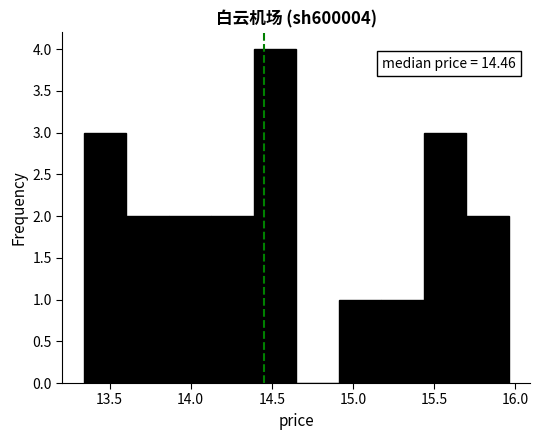

Which range on the x-axis has the tallest bar?

14.40 to 14.65